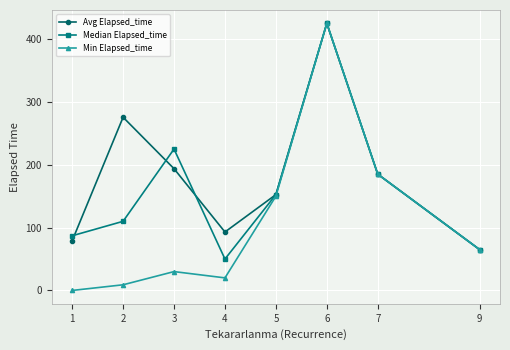

What is the value of the Avg Elapsed_time point at the 5th from the left?

152.5